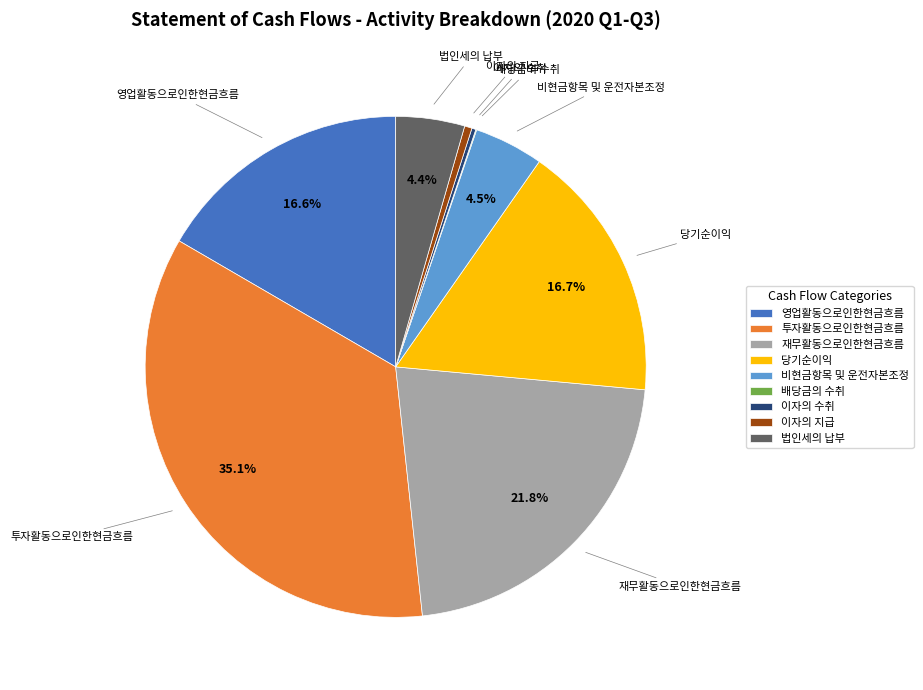

What is the largest slice in the pie chart?

투자활동으로인한현금흐름